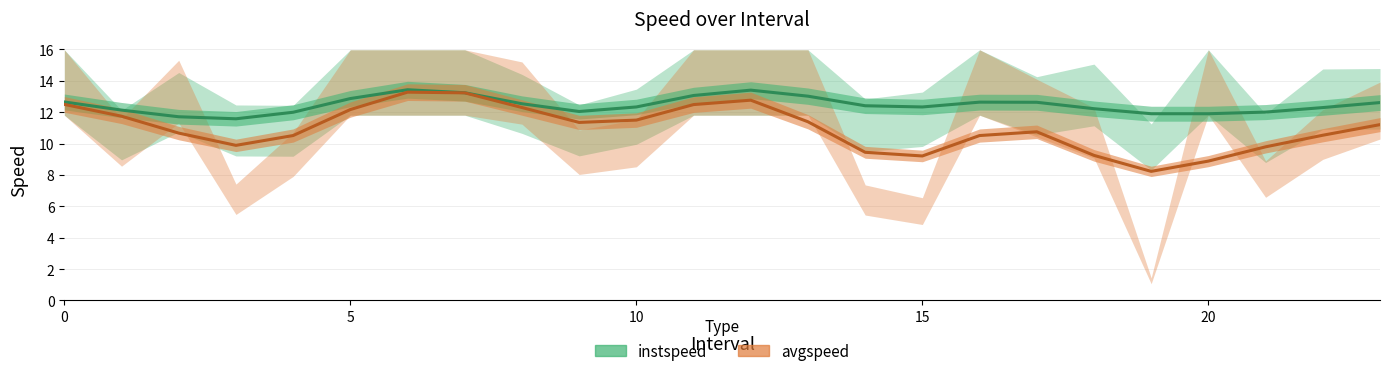

At 5, list the series in order from smallest to largest.

avgspeed, instspeed